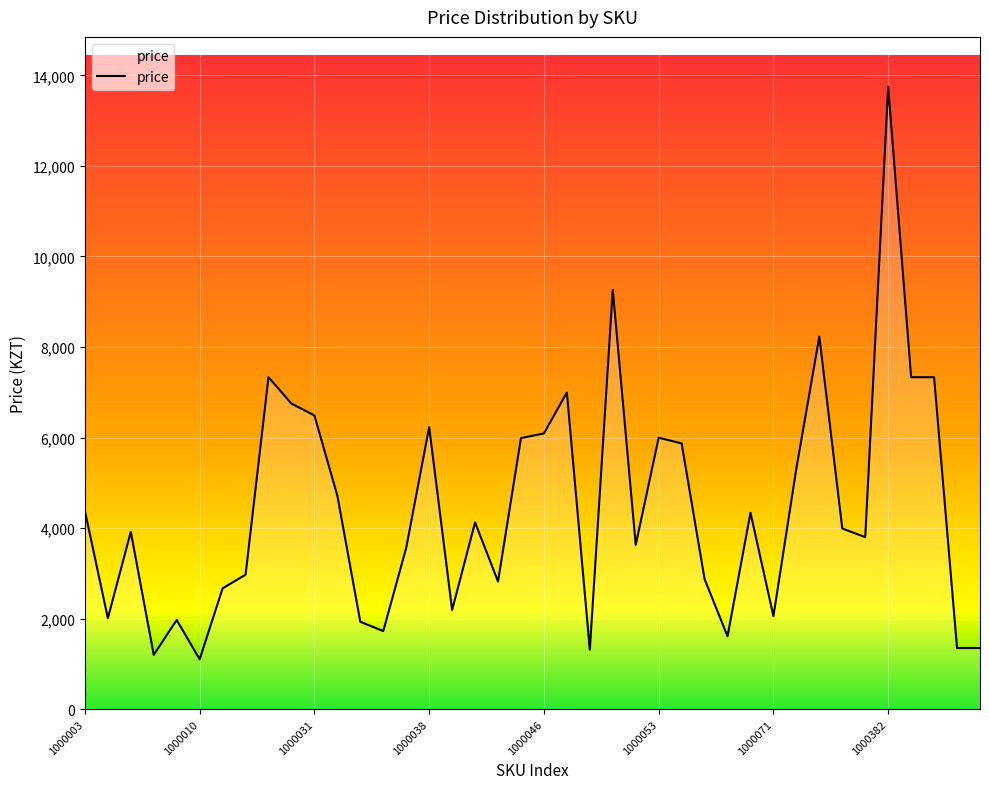

What is the difference between the maximum and minimum values?

12649